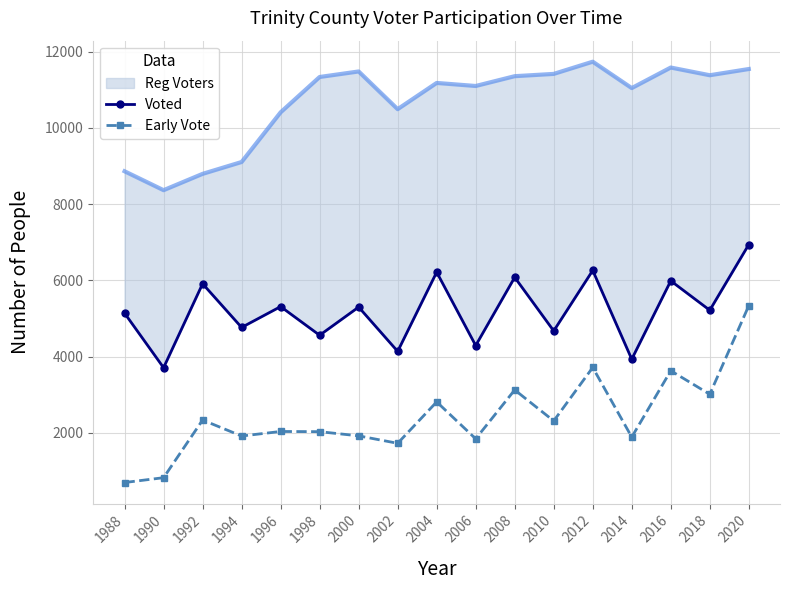

What is the maximum value for Voted?

6938